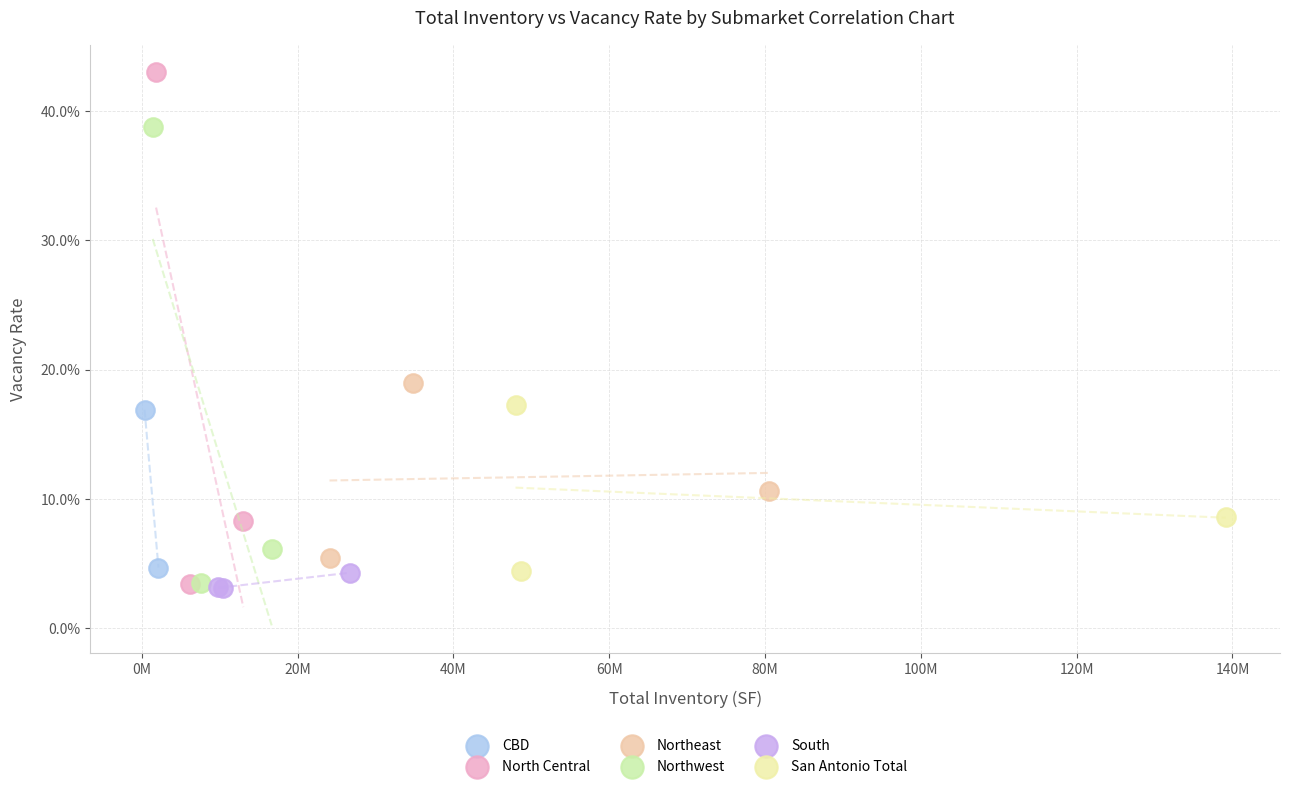

Which series has the widest spread of Y values?

North Central